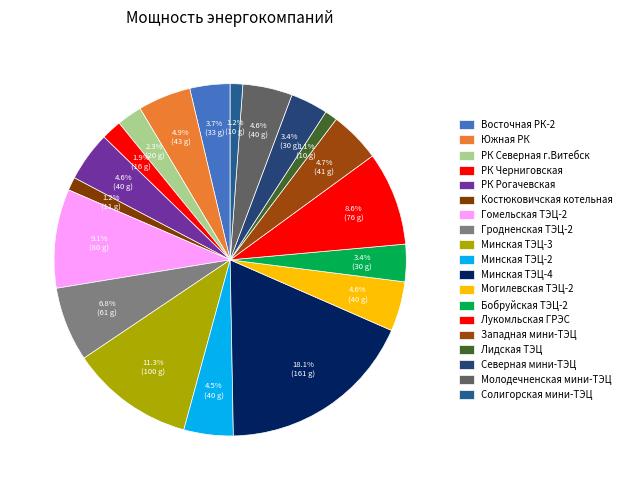

How many segments does this pie chart have?

19